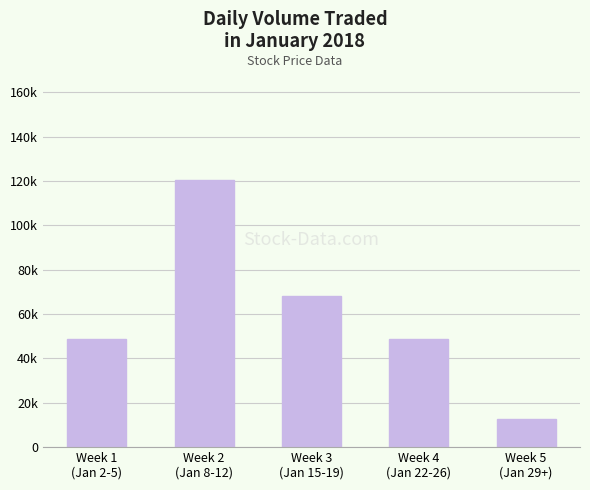

What is the difference between the second highest and minimum values?

55520